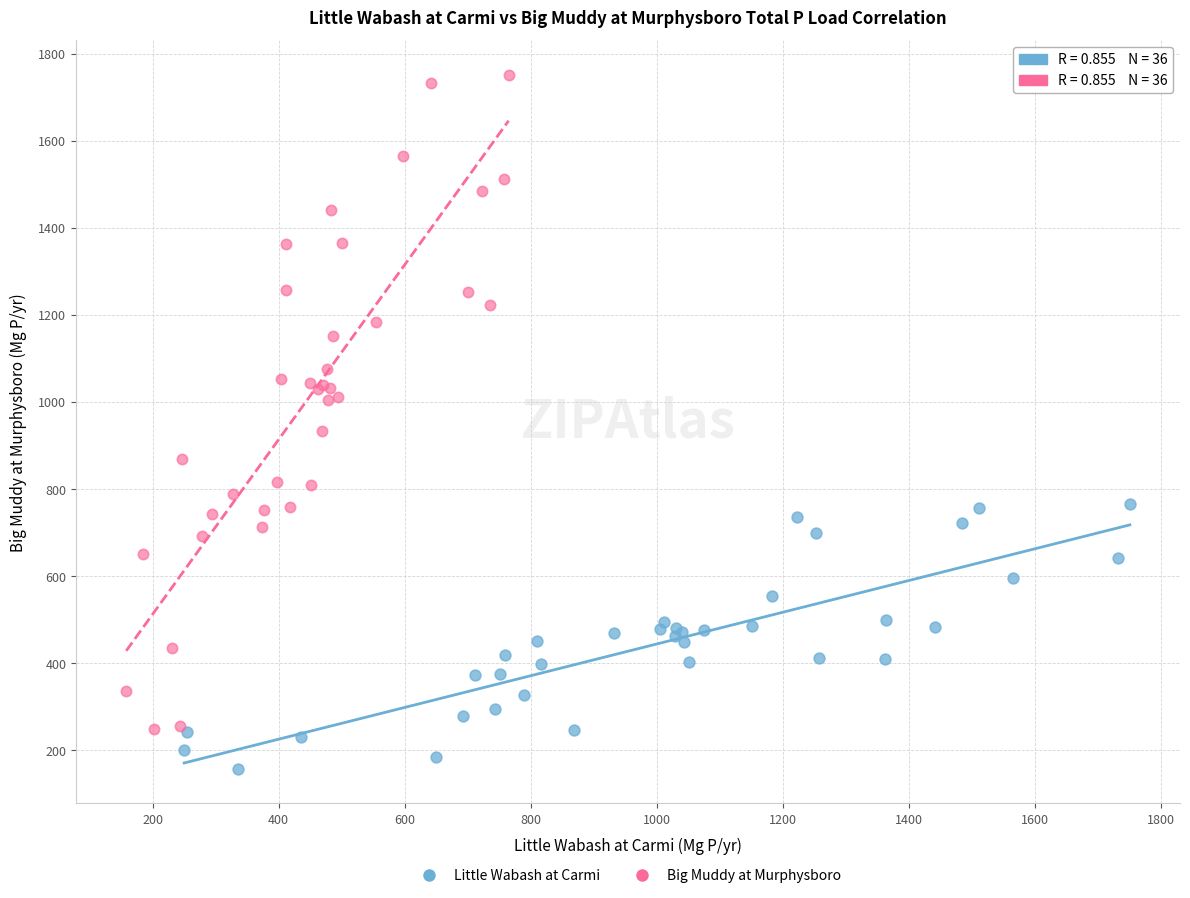

Which series reaches the maximum Y coordinate?

Big Muddy at Murphysboro